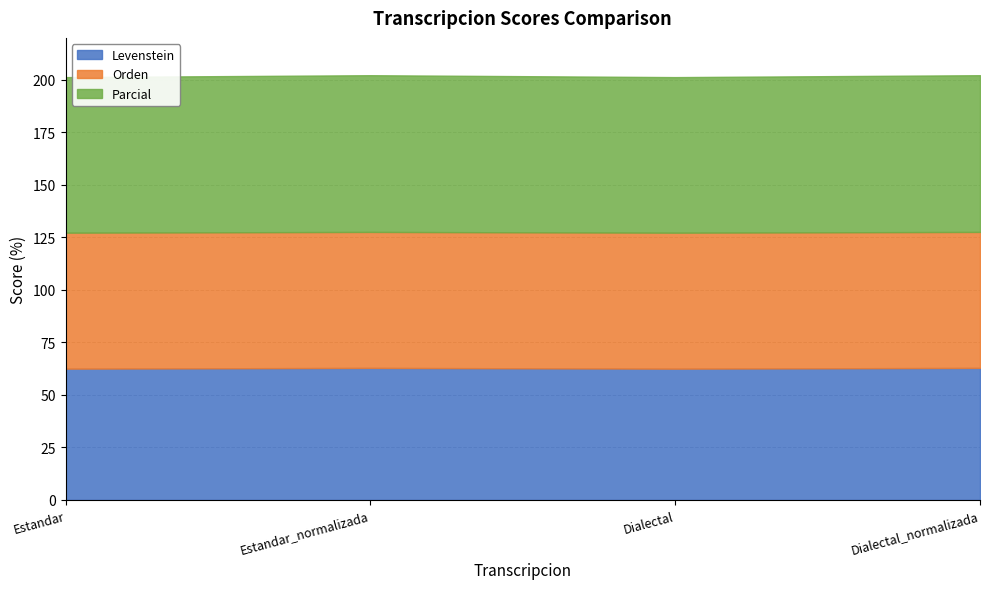

What is the sum of all Levenstein values?

250.7